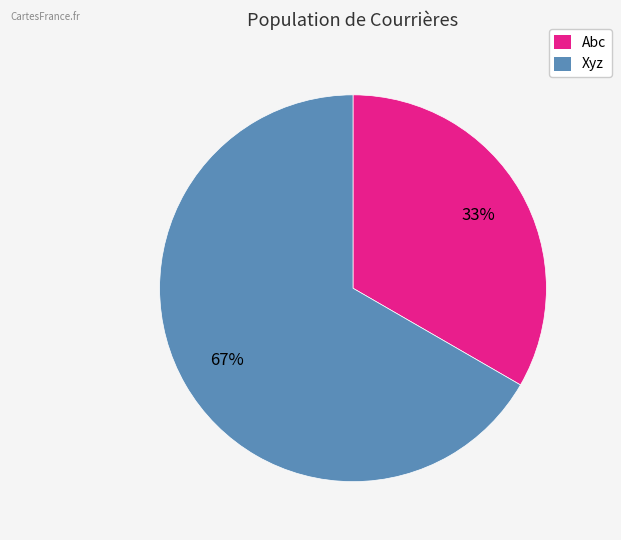

To the nearest percent, what percentage of the pie is Xyz?

67%